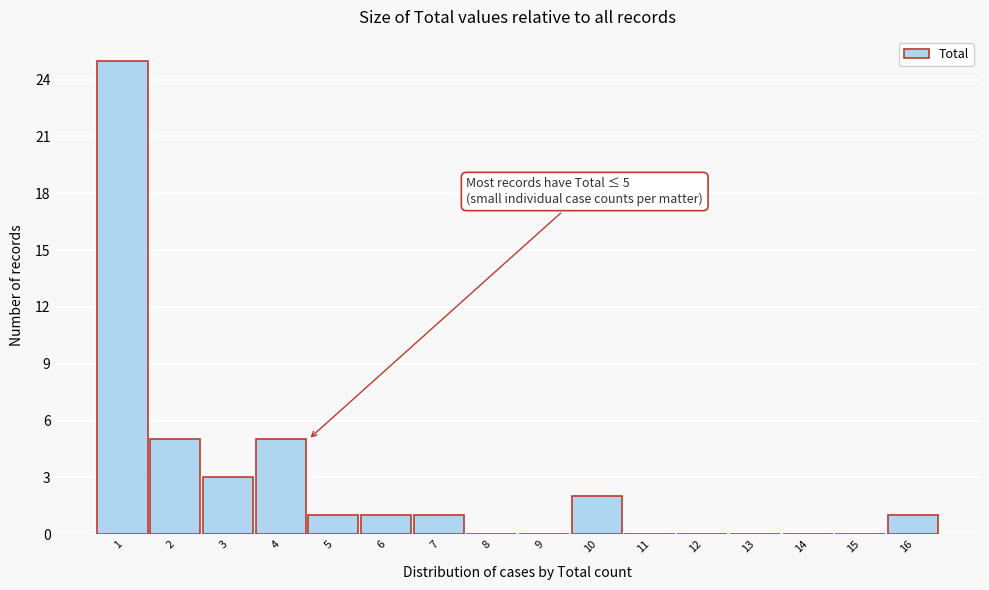

Reading left to right, transcribe all the data shown in this chart.

1=25	2=5	3=3	4=5	5=1	6=1	7=1	8=0	9=0	10=2	11=0	12=0	13=0	14=0	15=0	16=1